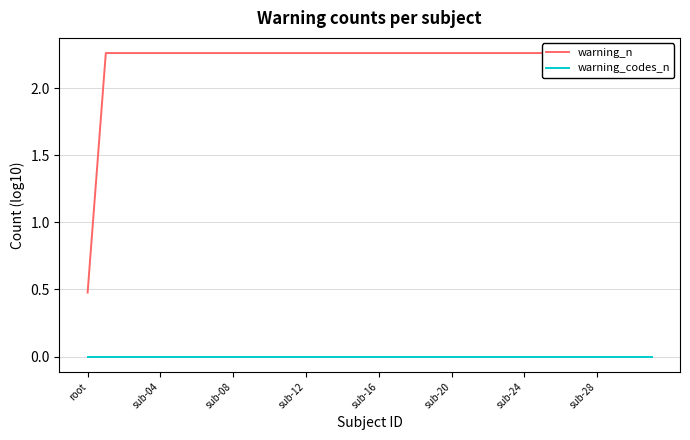

True or false: warning_codes_n and warning_n cross at least once.

False